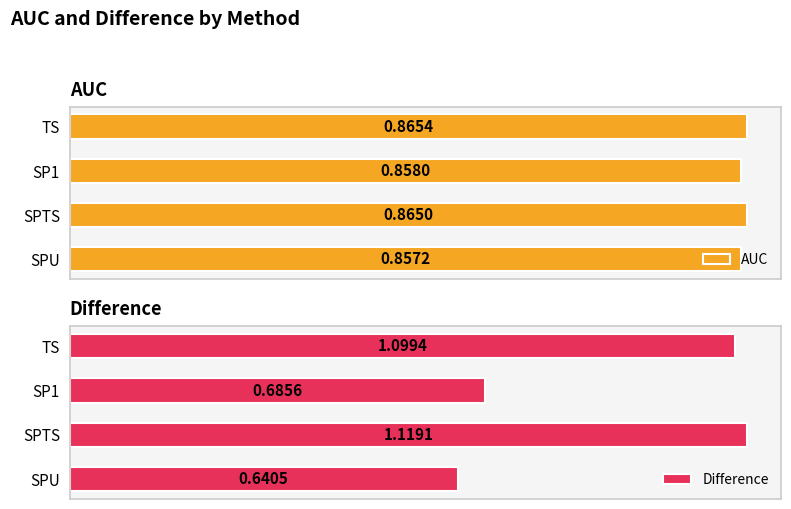

Rank the categories by AUC value from highest to lowest.

TS, SPTS, SP1, SPU